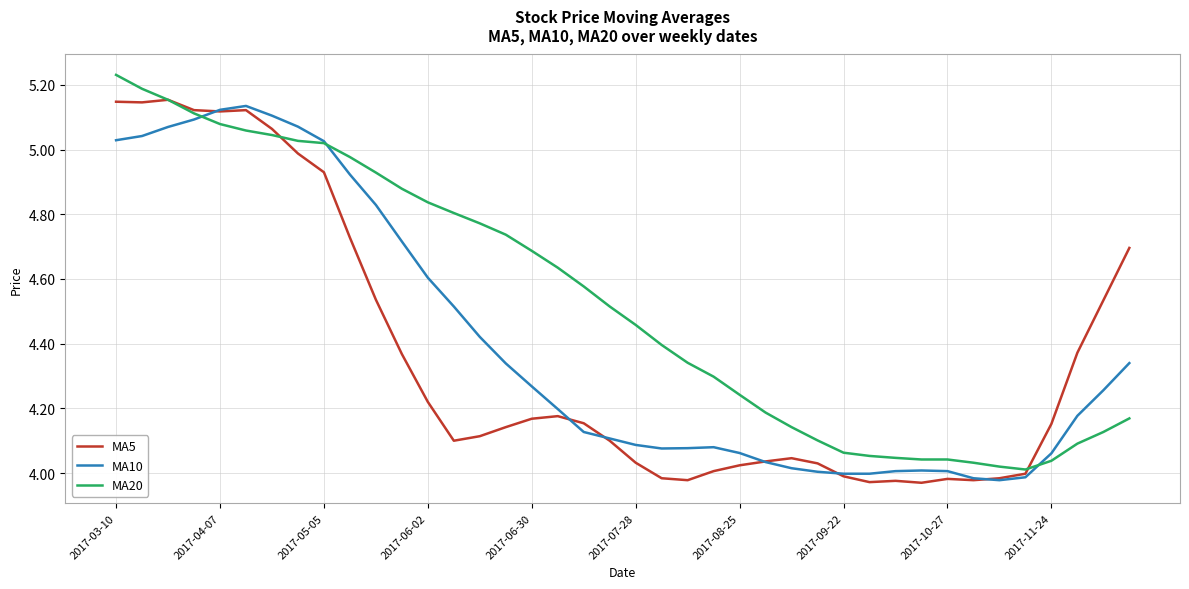

Rank the series by their average value, from lowest to highest.

MA5, MA10, MA20